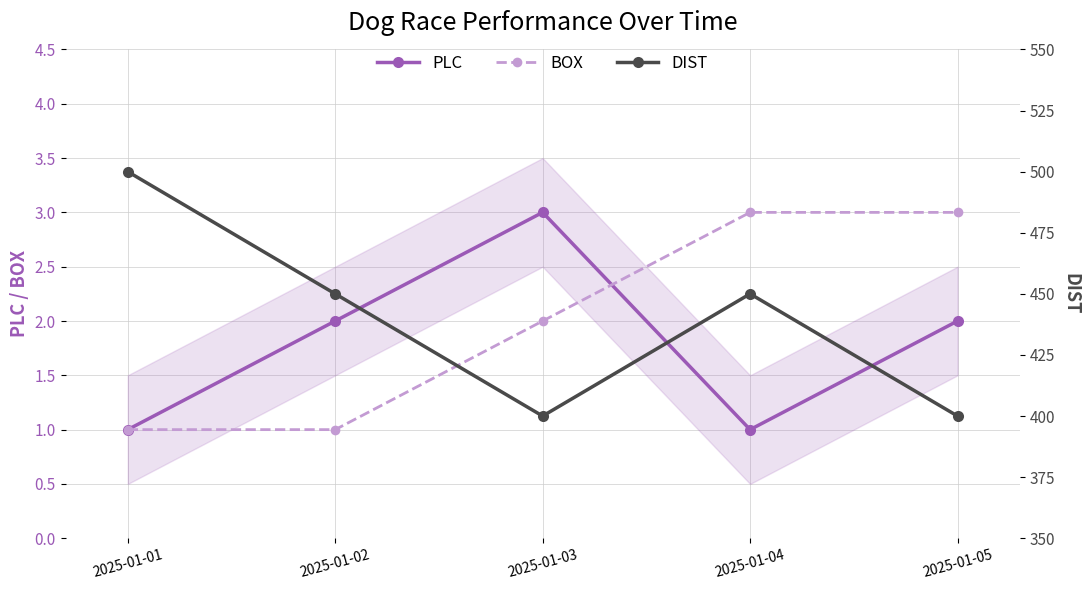

Is it true that PLC equals 3 at 2025-01-03?

True